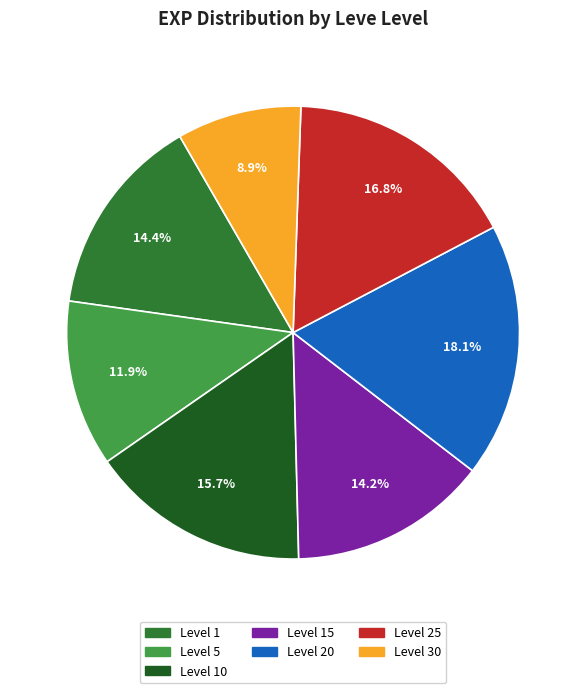

Is there any slice that represents more than half of the pie?

No